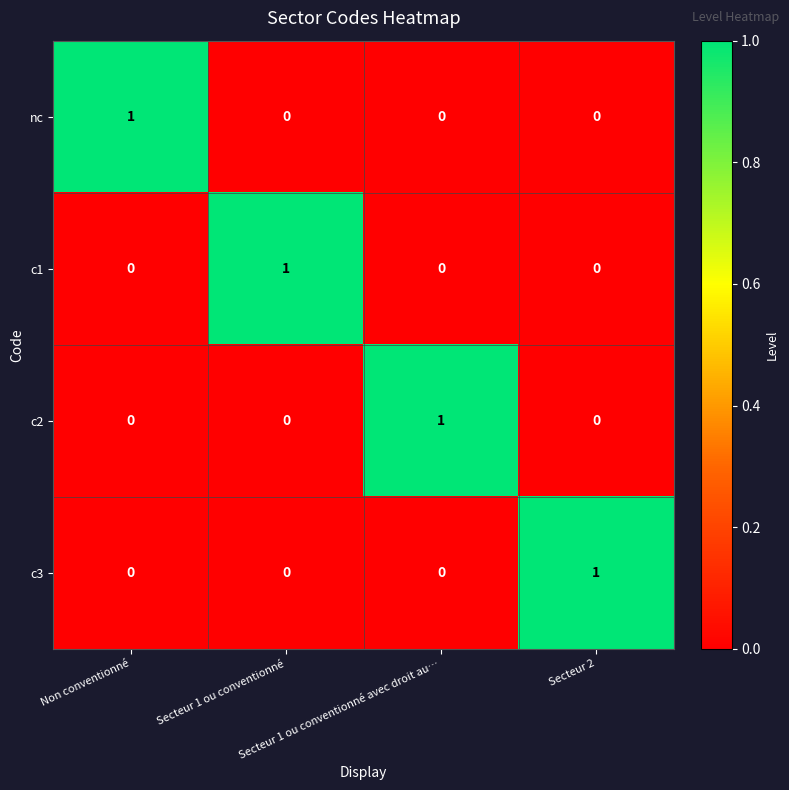

At how many categories does at least one series exceed 0?

4